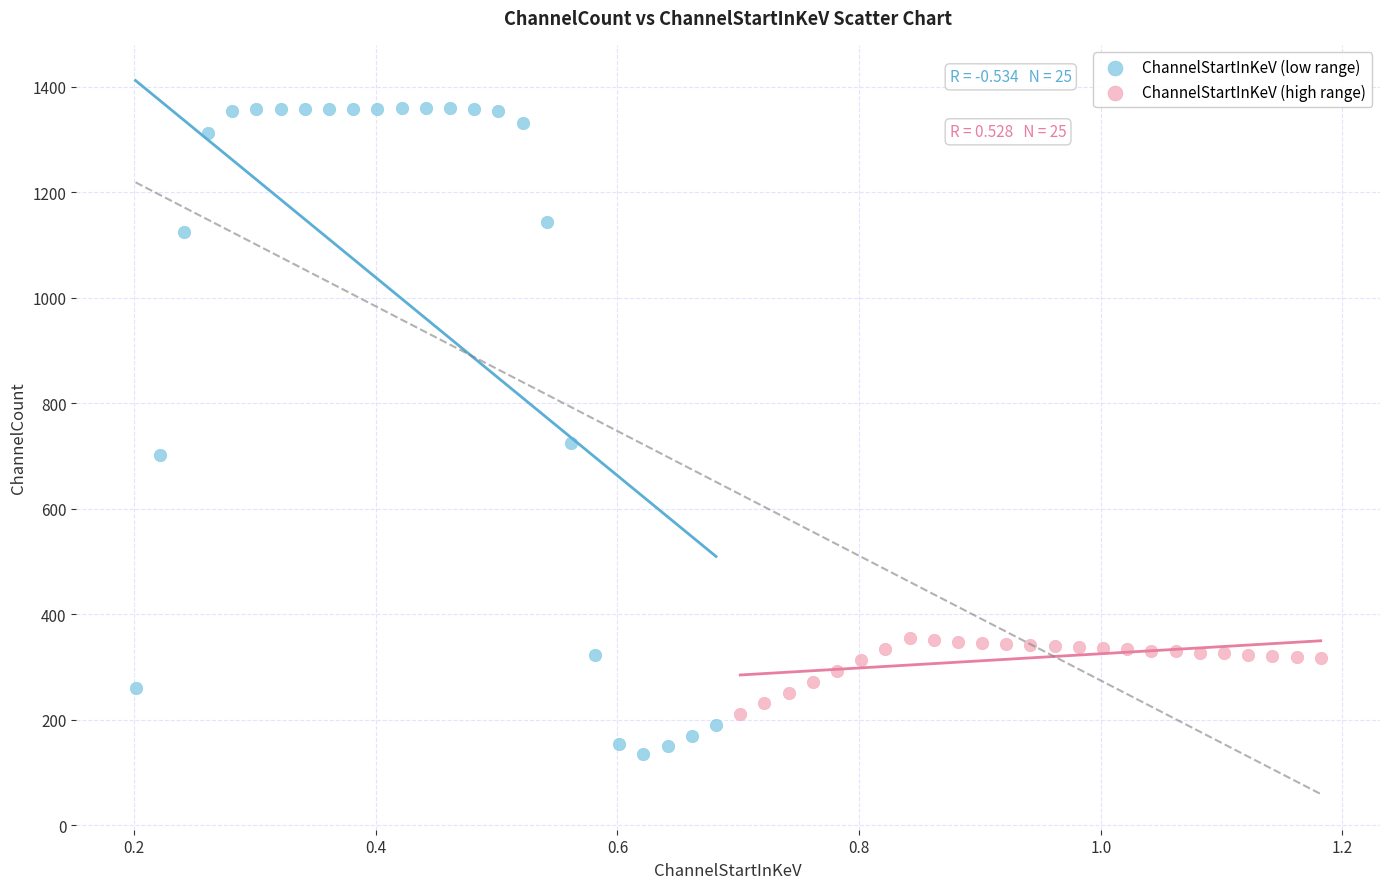

Which series reaches the maximum Y coordinate?

ChannelStartInKeV (low range)